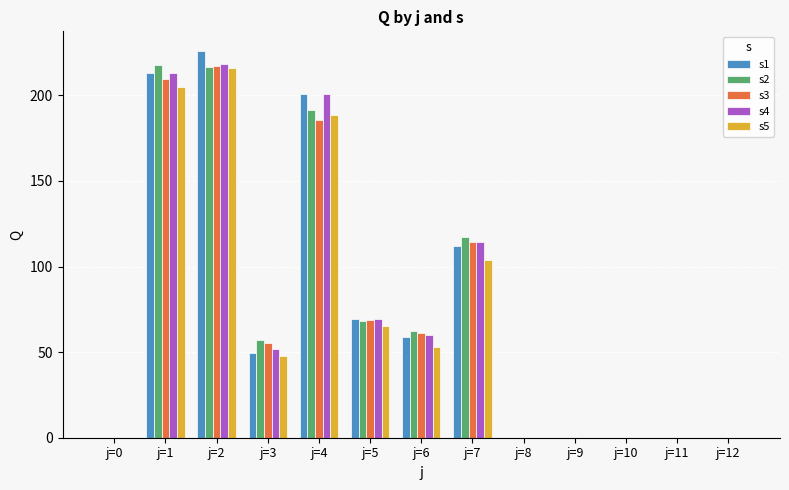

What is the greatest value displayed?

226.1